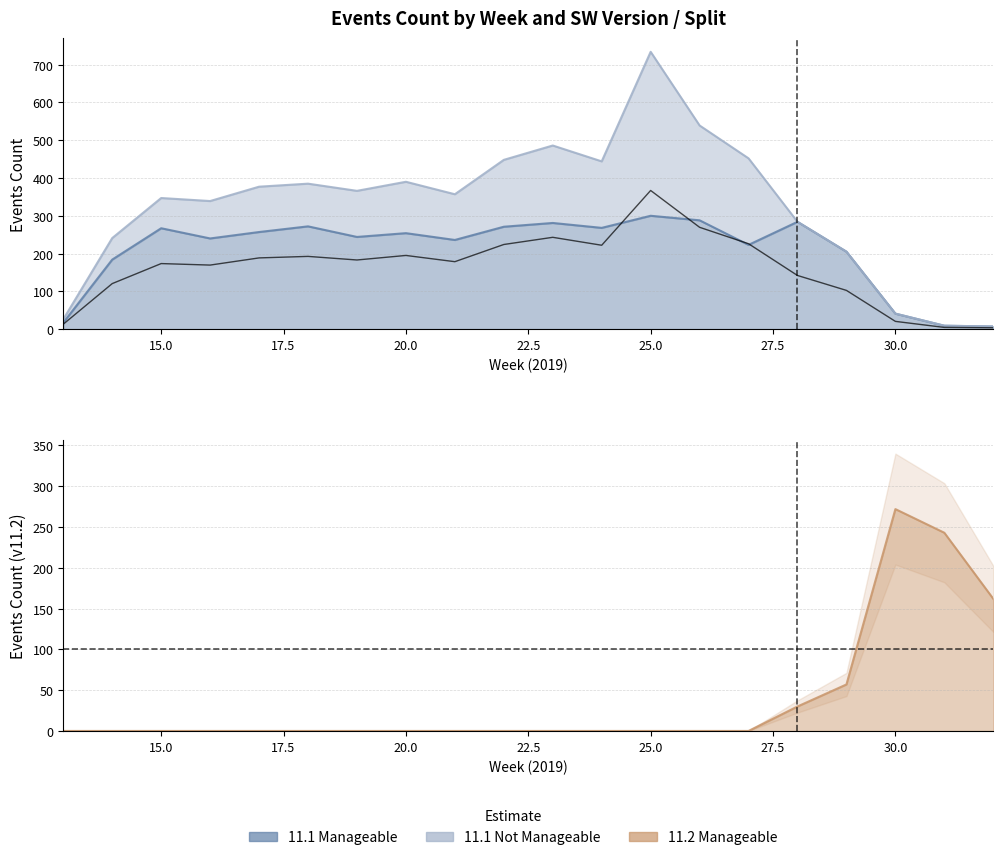

What is the difference between the maximum and minimum values in the 11.1_Manageable series?

293